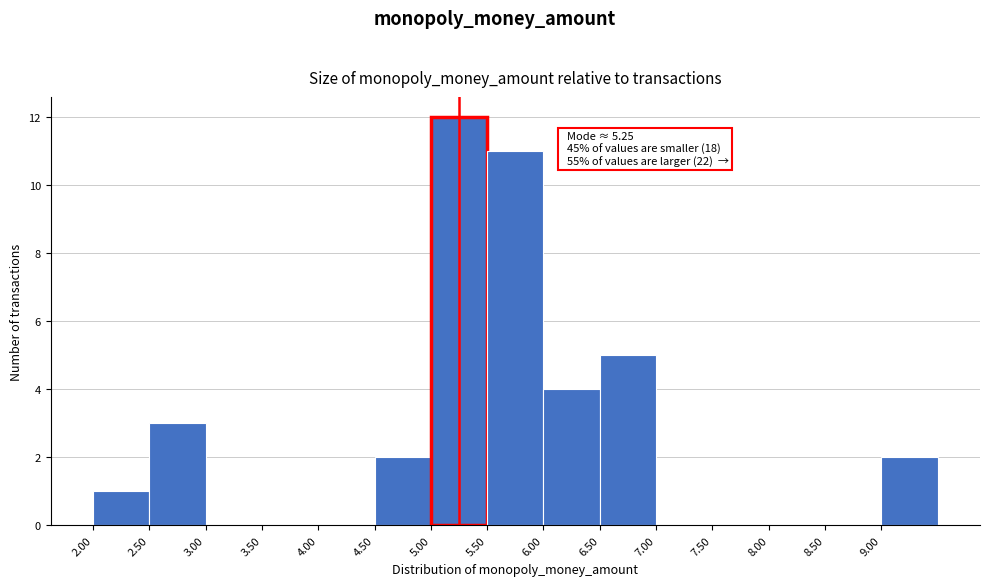

Which range on the x-axis has the tallest bar?

5.0 to 5.5